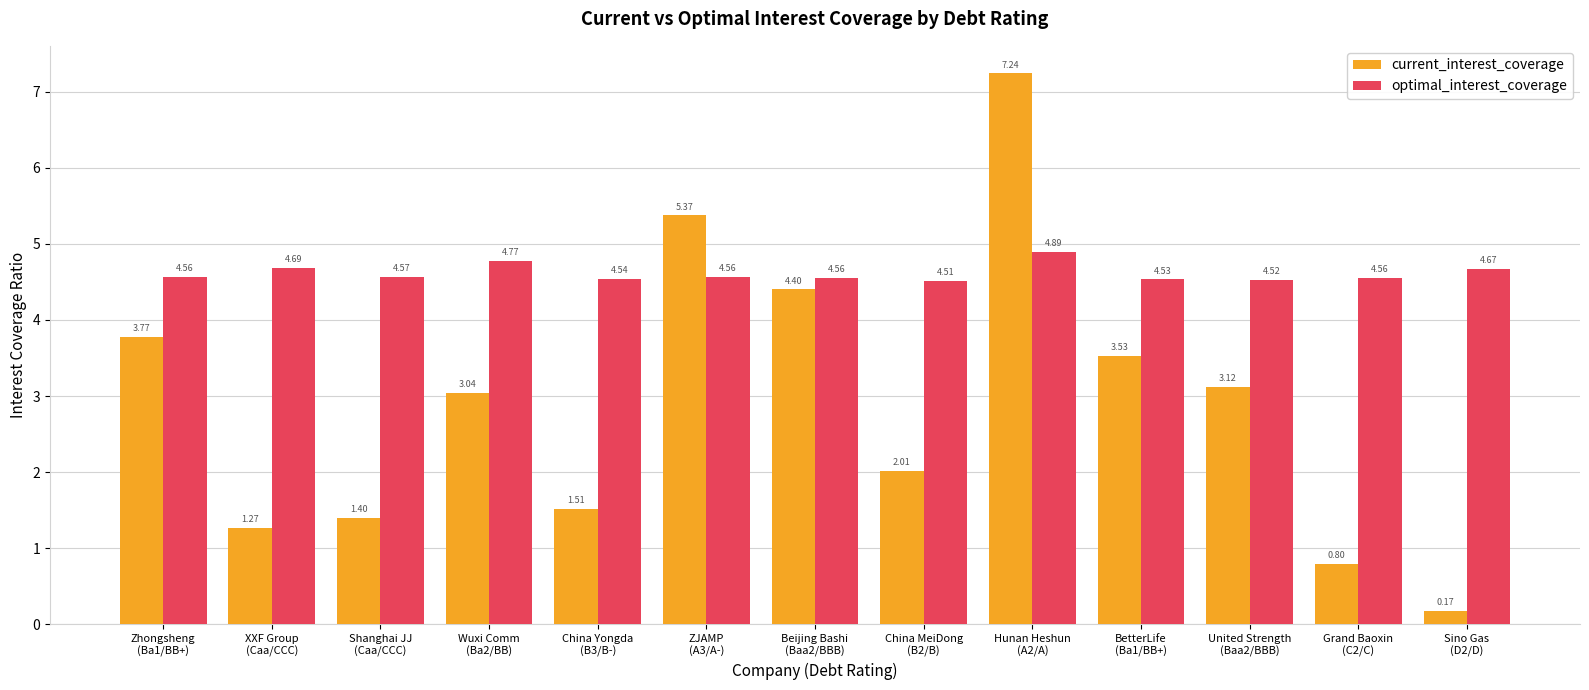

Which series has the largest range (max minus min)?

current_interest_coverage